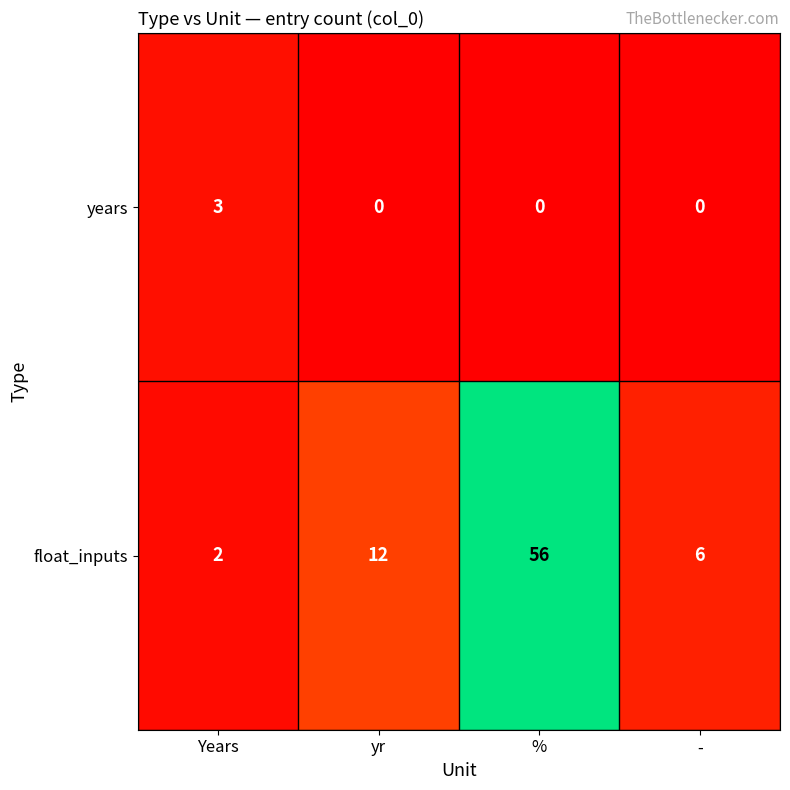

What is the difference between the maximum and second lowest values in the float_inputs series?

50